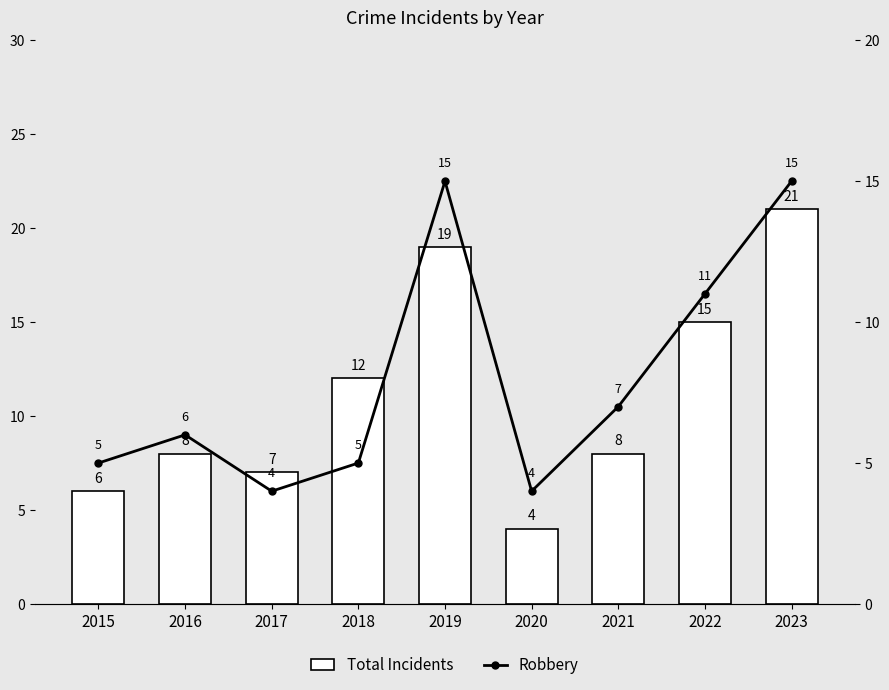

What is the sum of the Robbery values at 2023 and 2022?

26